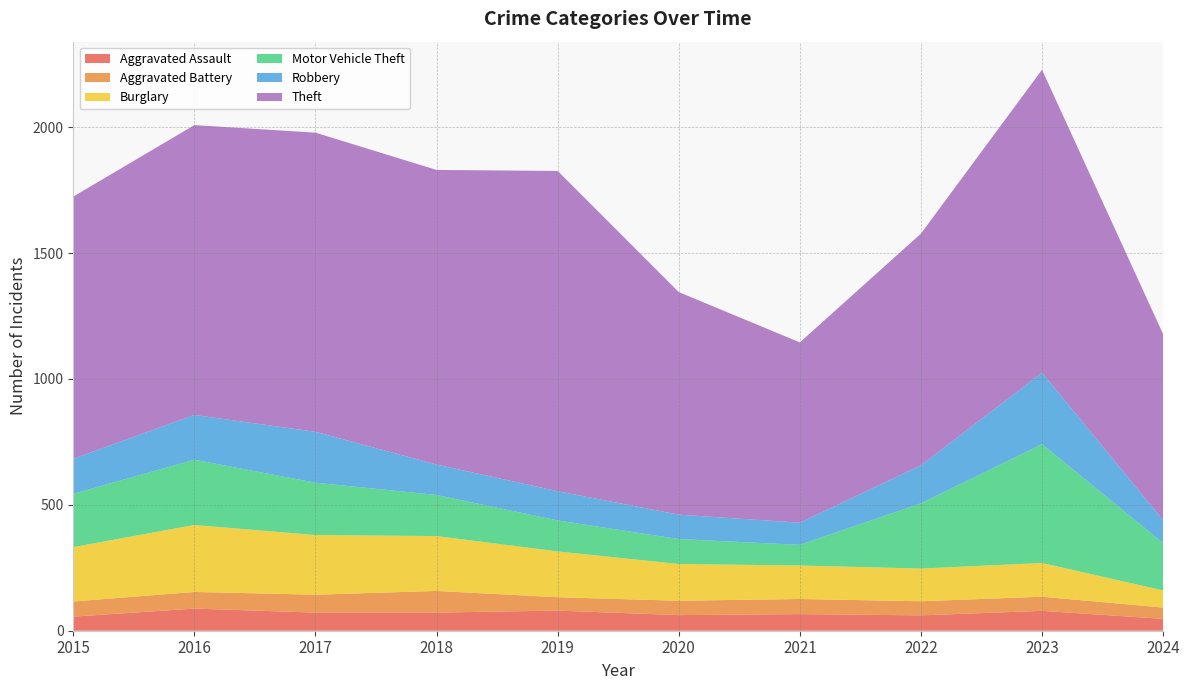

Reading left to right, extract all data points from this chart.

Aggravated Assault: 2015=56	2016=88	2017=72	2018=72	2019=80	2020=62	2021=66	2022=61	2023=79	2024=47
Aggravated Battery: 2015=60	2016=66	2017=71	2018=86	2019=53	2020=57	2021=60	2022=56	2023=56	2024=45
Burglary: 2015=216	2016=266	2017=237	2018=218	2019=182	2020=146	2021=133	2022=130	2023=134	2024=68
Motor Vehicle Theft: 2015=212	2016=259	2017=208	2018=163	2019=123	2020=99	2021=82	2022=259	2023=472	2024=188
Robbery: 2015=139	2016=178	2017=202	2018=121	2019=116	2020=97	2021=88	2022=151	2023=284	2024=91
Theft: 2015=1041	2016=1151	2017=1188	2018=1170	2019=1272	2020=884	2021=716	2022=920	2023=1203	2024=739